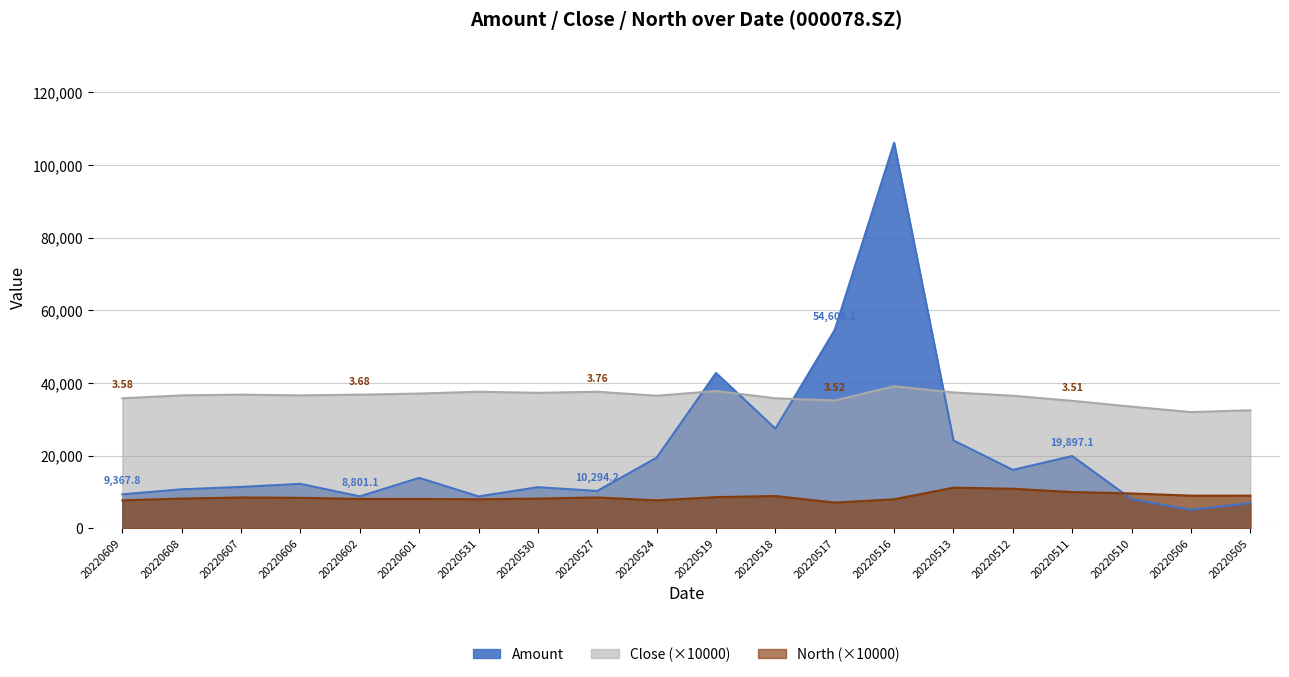

How many values in the Close series are below 36600?

9